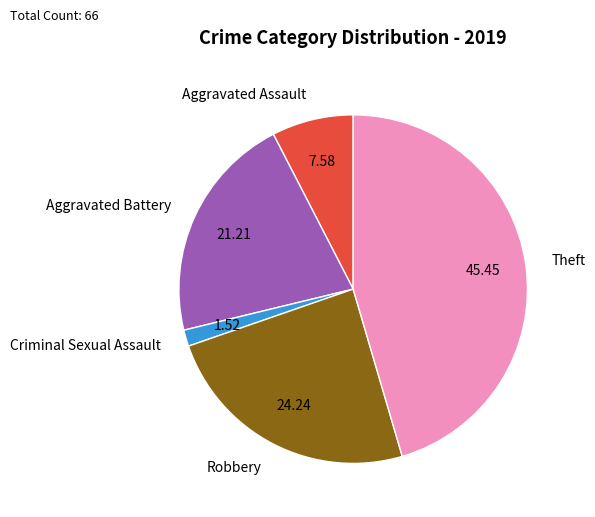

Does Aggravated Battery account for over 50% of the chart?

No